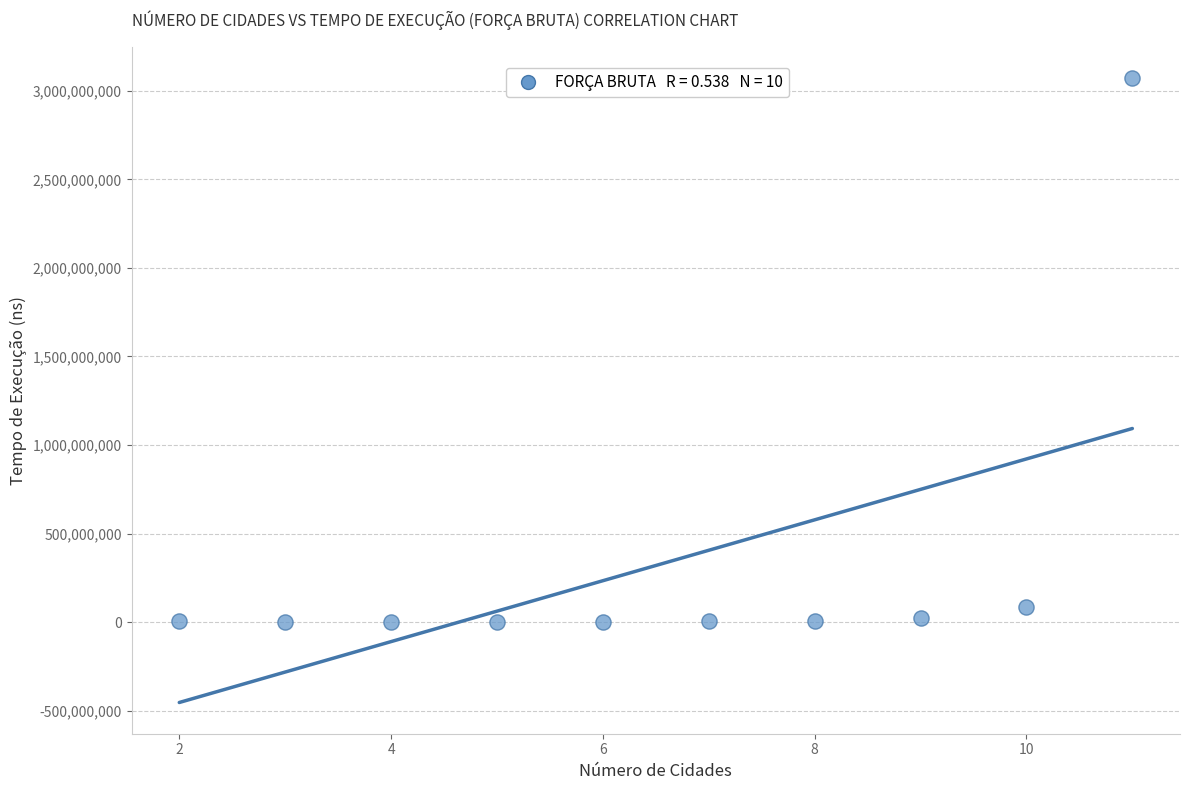

What is the range of Y values (max minus min)?

3072332500